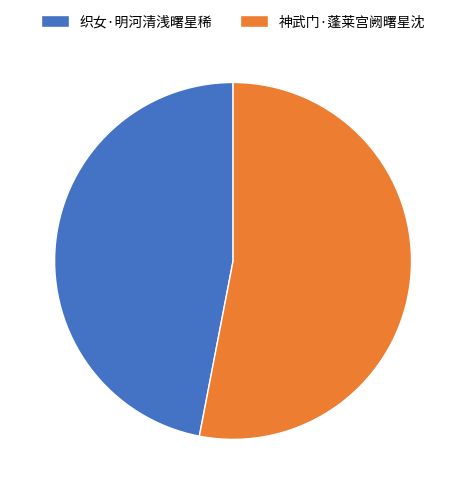

The 神武门·蓬莱宫阙曙星沈 slice represents 53% of the pie. True or false?

True